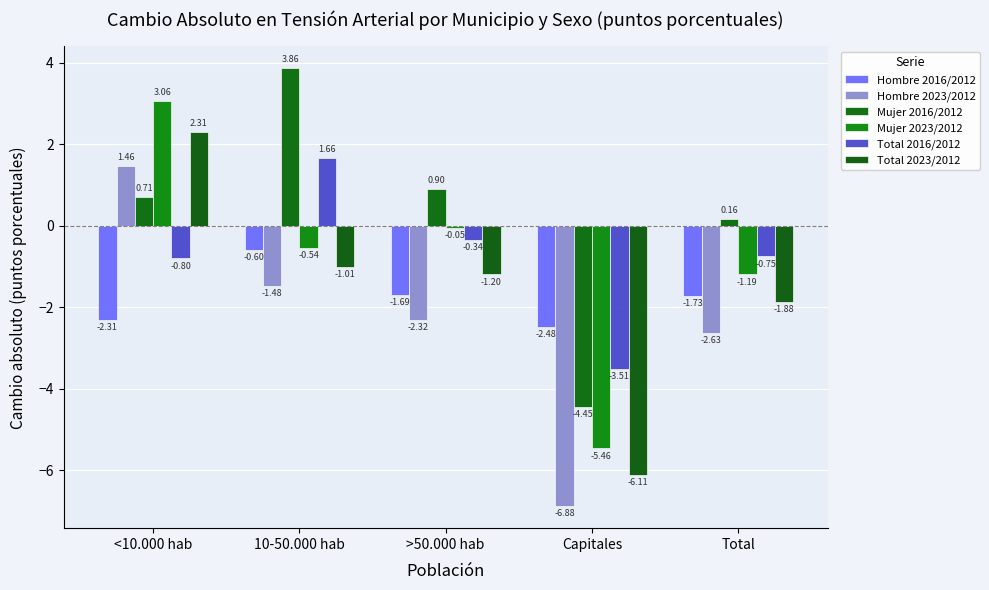

Which series has the largest range (max minus min)?

Mujer 2023/2012